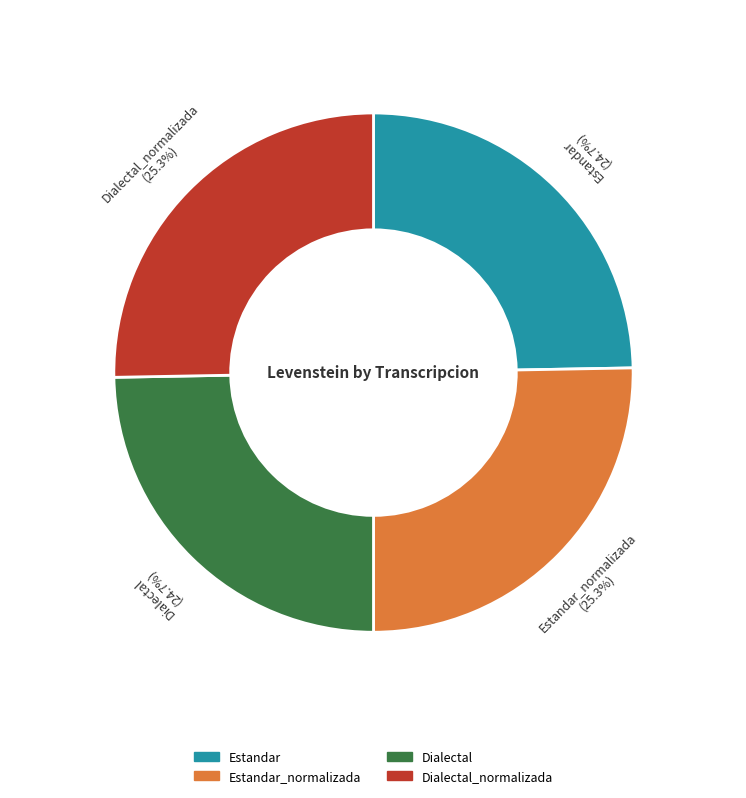

Is there any slice that represents more than half of the pie?

No